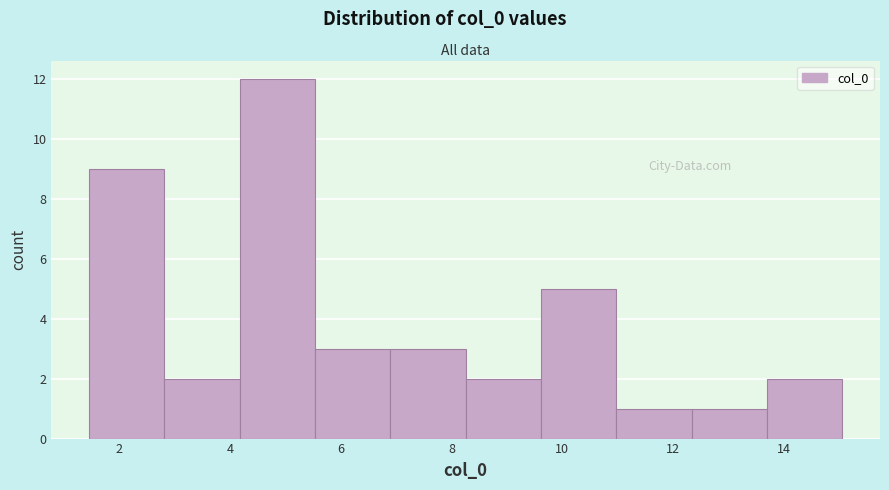

What is the height of the bar covering 13.6 to 15.0 on the x-axis? Neither the bar edges nor the heights are printed on the chart, so give them approximately, as read against the axes.

2